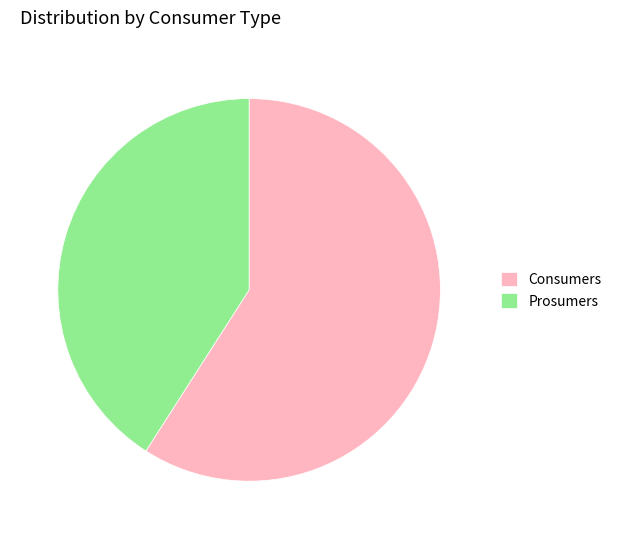

What is the ratio of the value at Prosumers to the value at Consumers?

0.7